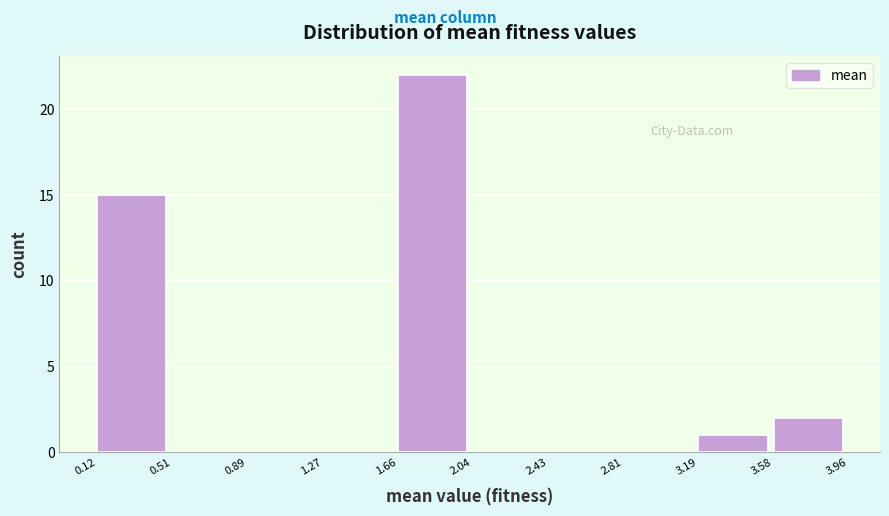

Reading left to right, list every bar in this chart as the range it spans on the x-axis followed by its height. The values are not printed on the chart, so give them approximately, as read against the axis.

0.12 to 0.51: 15
0.51 to 0.89: 0
0.89 to 1.27: 0
1.27 to 1.66: 0
1.66 to 2.04: 22
2.04 to 2.43: 0
2.43 to 2.81: 0
2.81 to 3.19: 0
3.19 to 3.58: 1
3.58 to 3.96: 2